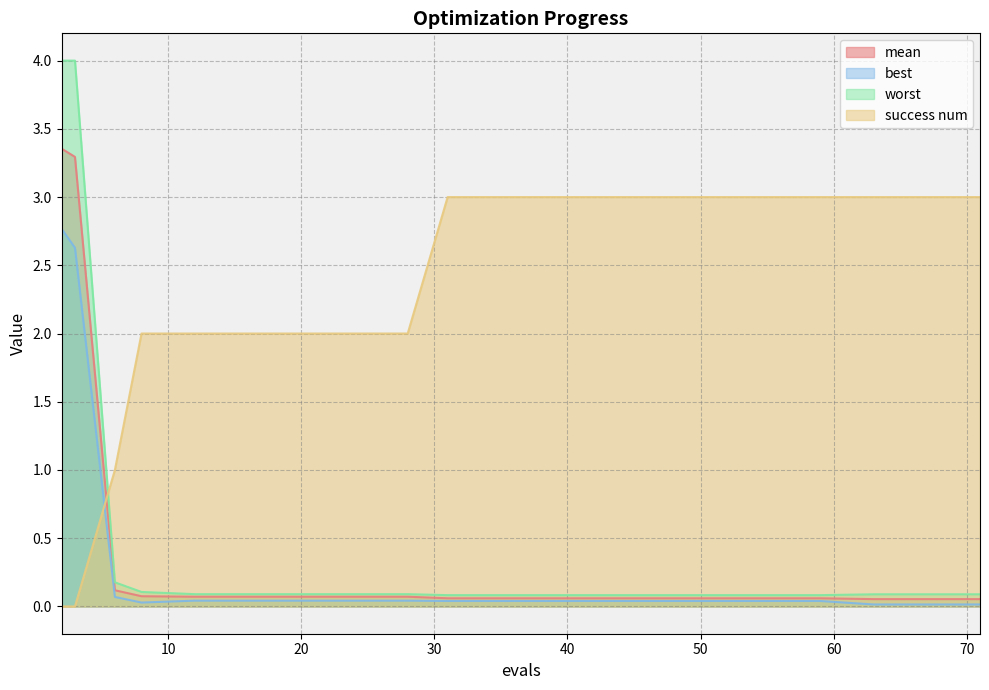

What is the sum of the success num values at 2 and 24?

2.0